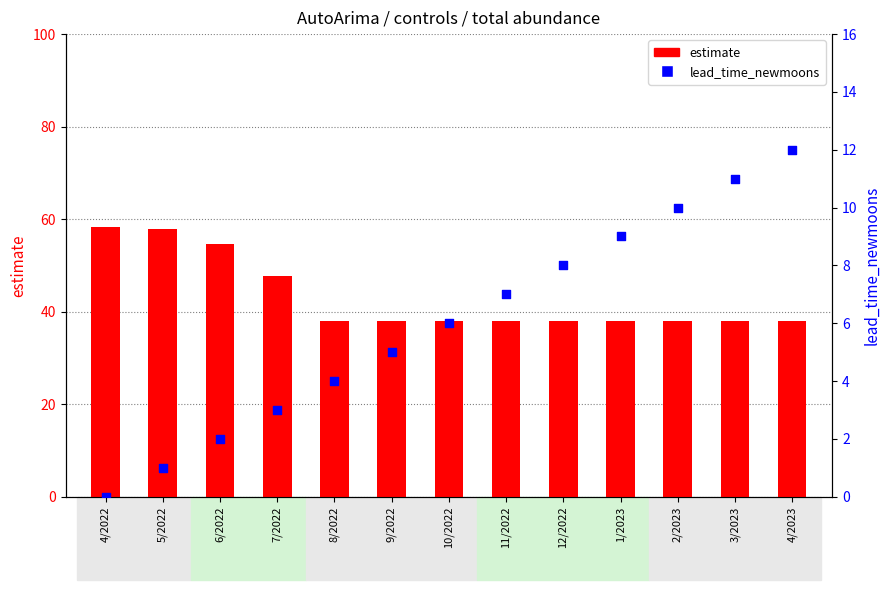

Is the value of lead_time_newmoons at 3/2023 greater than the value of estimate at 8/2022?

No